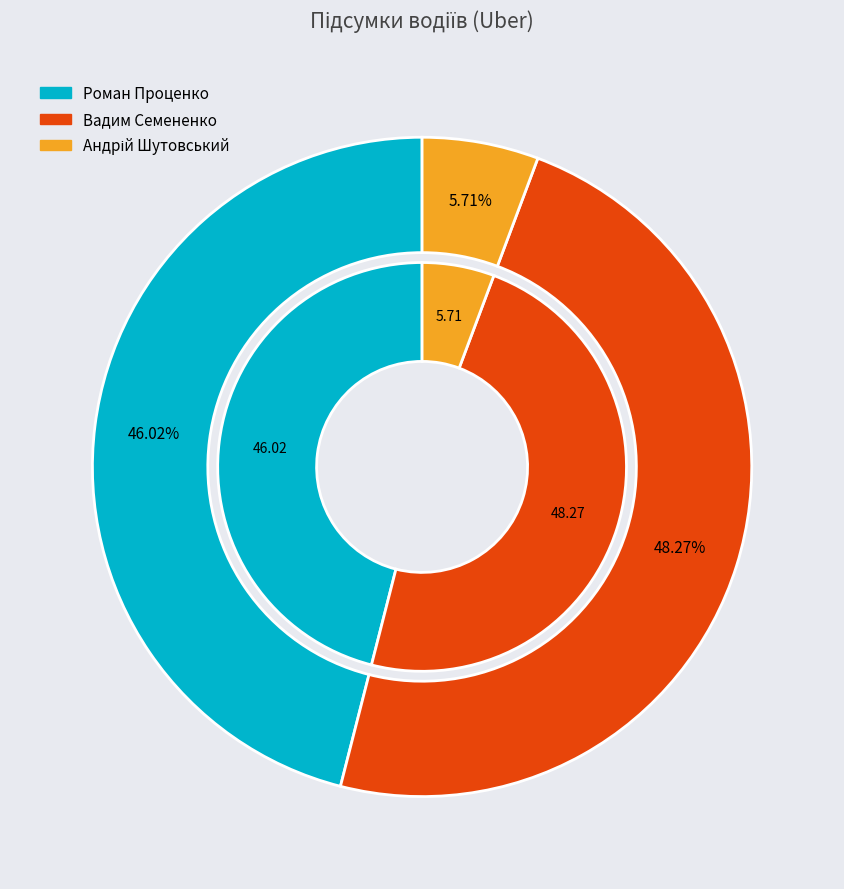

Which has a higher value, Андрій Шутовський or Вадим Семененко?

Вадим Семененко